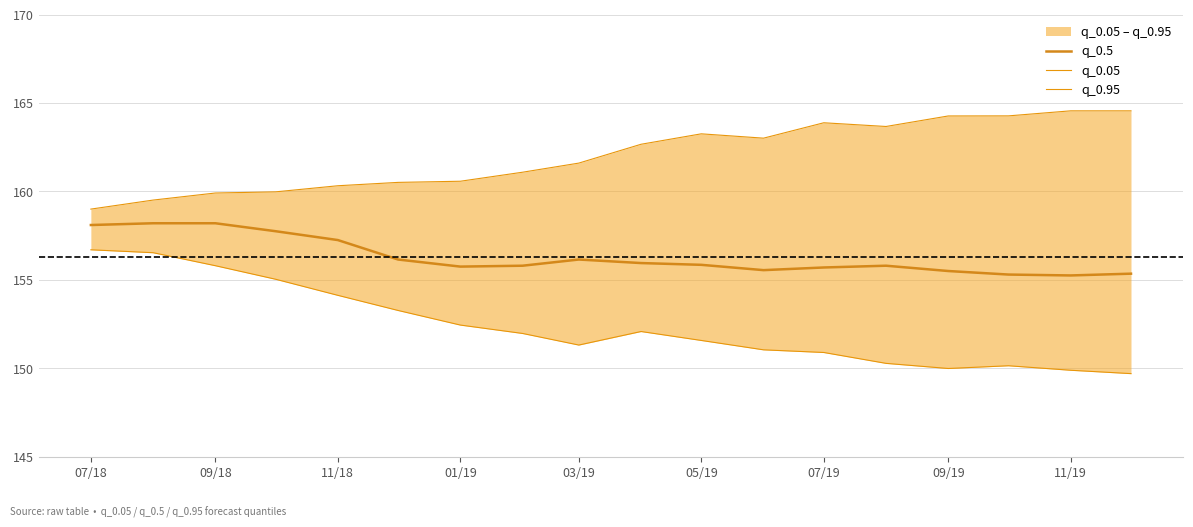

True or false: q_0.5 has a value of 155.7 at 07/19.

True